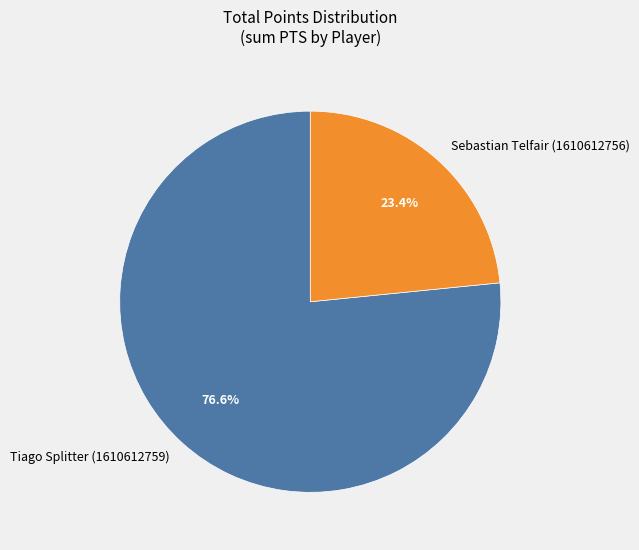

Is there a majority slice in this chart?

Yes